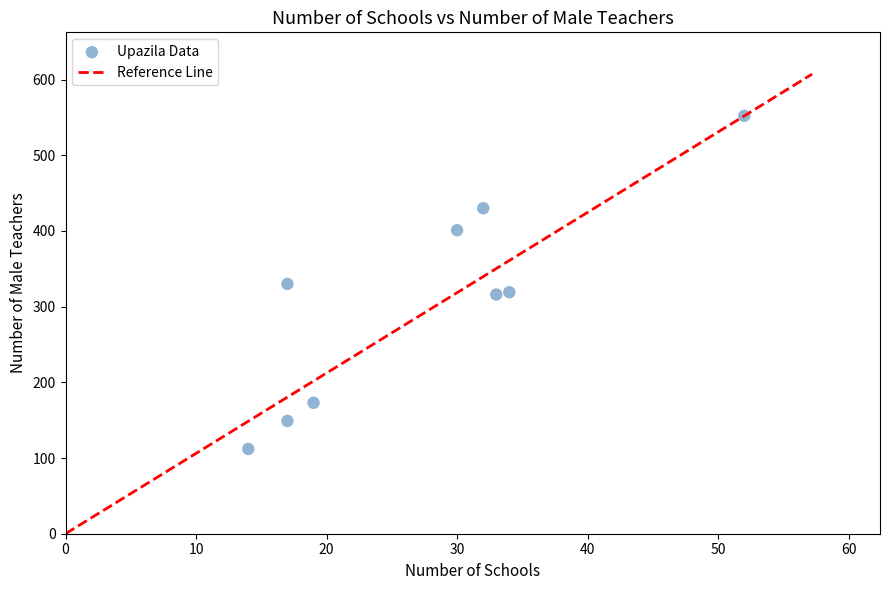

What is the range of X values (max minus min)?

38